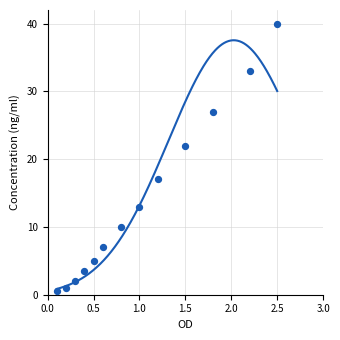

What Y value in the scatter plot is closest to 20?

22.0